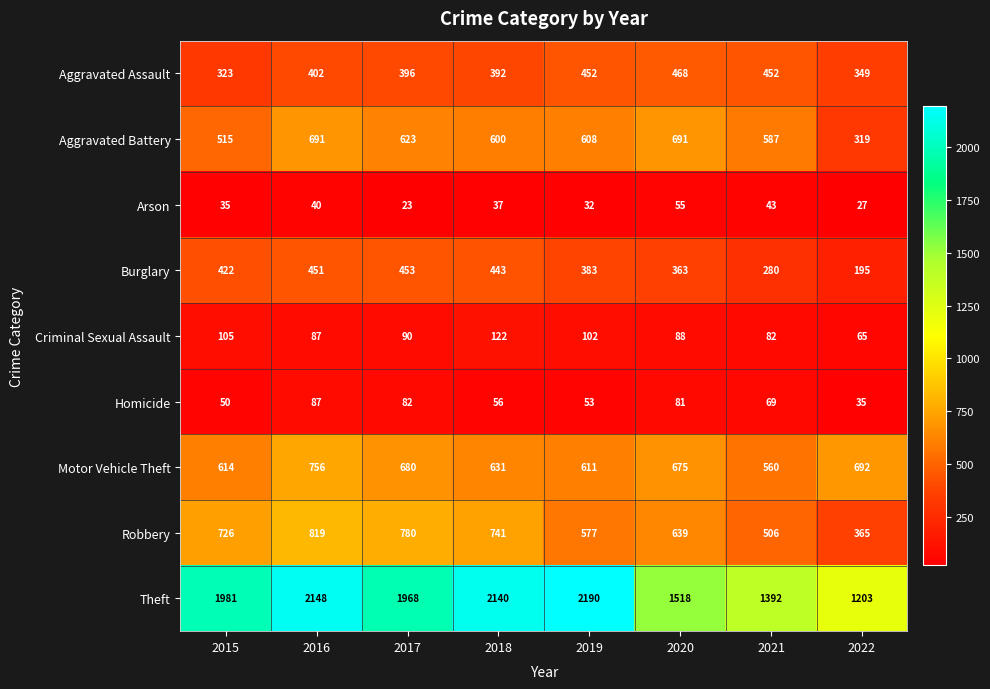

List the labels in order of Theft value, largest first.

2019, 2016, 2018, 2015, 2017, 2020, 2021, 2022